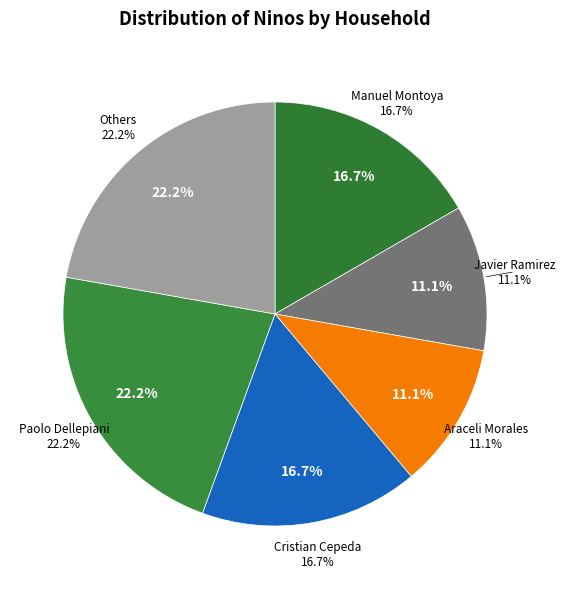

Does Javier Ramirez account for over 50% of the chart?

No